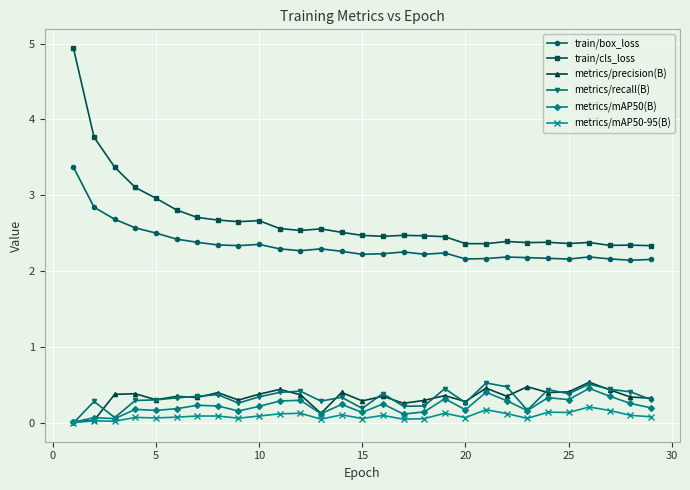

What is the lowest value of the train/cls_loss series?

2.3